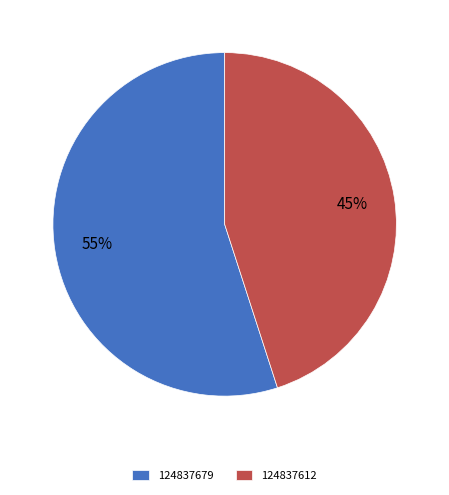

To the nearest percent, what percentage of the pie is 124837679?

55%